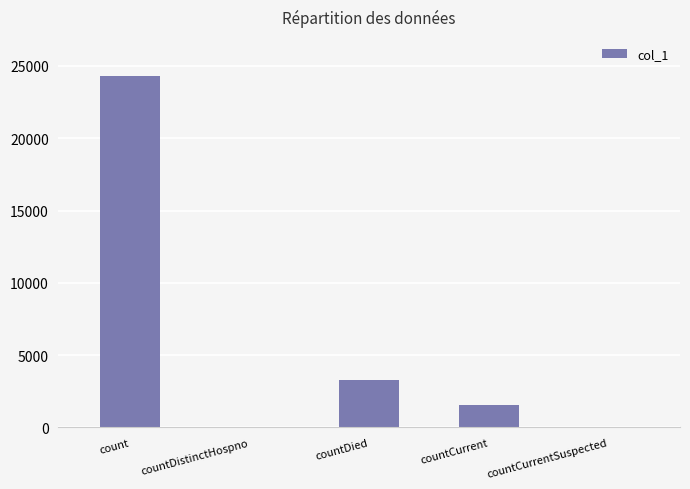

The chart shows a value of 13124 at count. True or false?

False